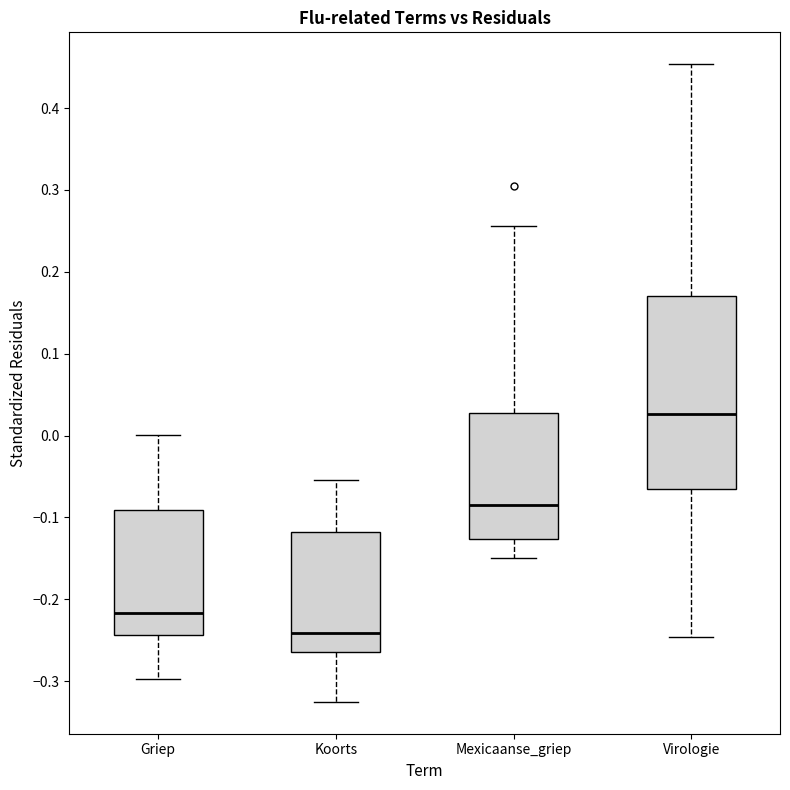

Comparing the boxes themselves (not the whiskers), which one is the tallest?

Virologie